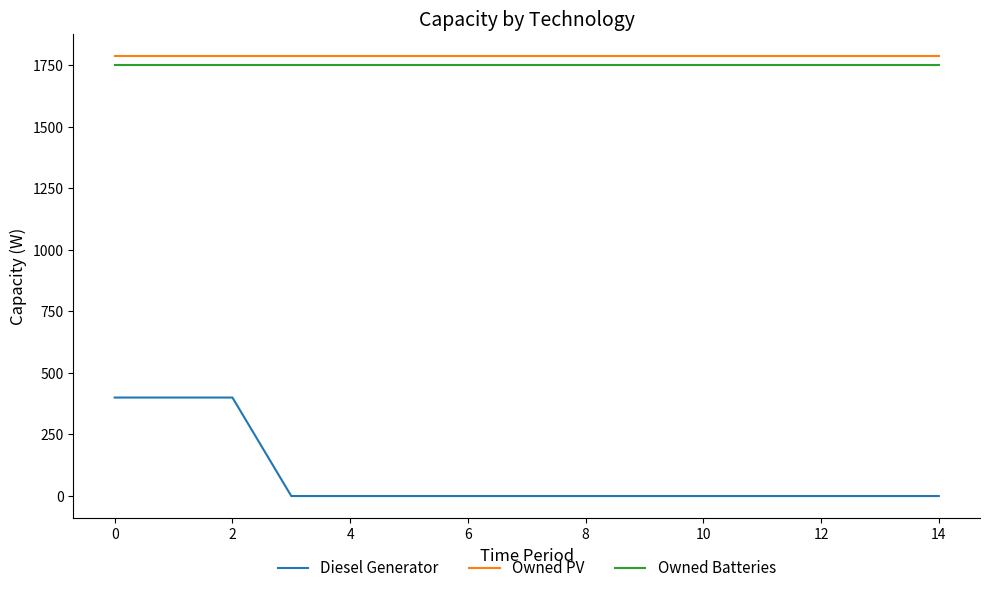

True or false: Diesel Generator and Owned Batteries intersect in this chart.

False